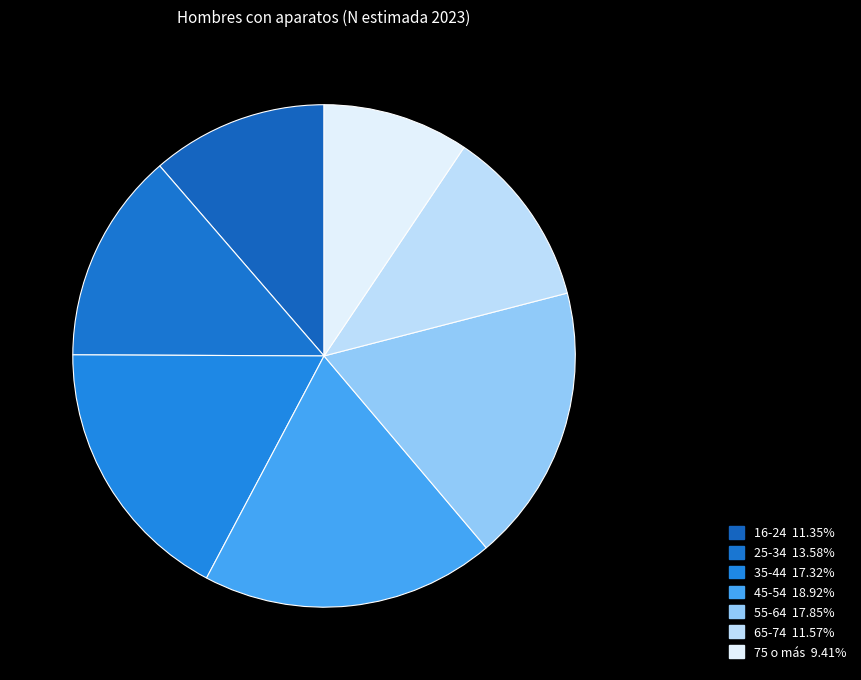

True or false: 55-64 accounts for 25% of the total.

False